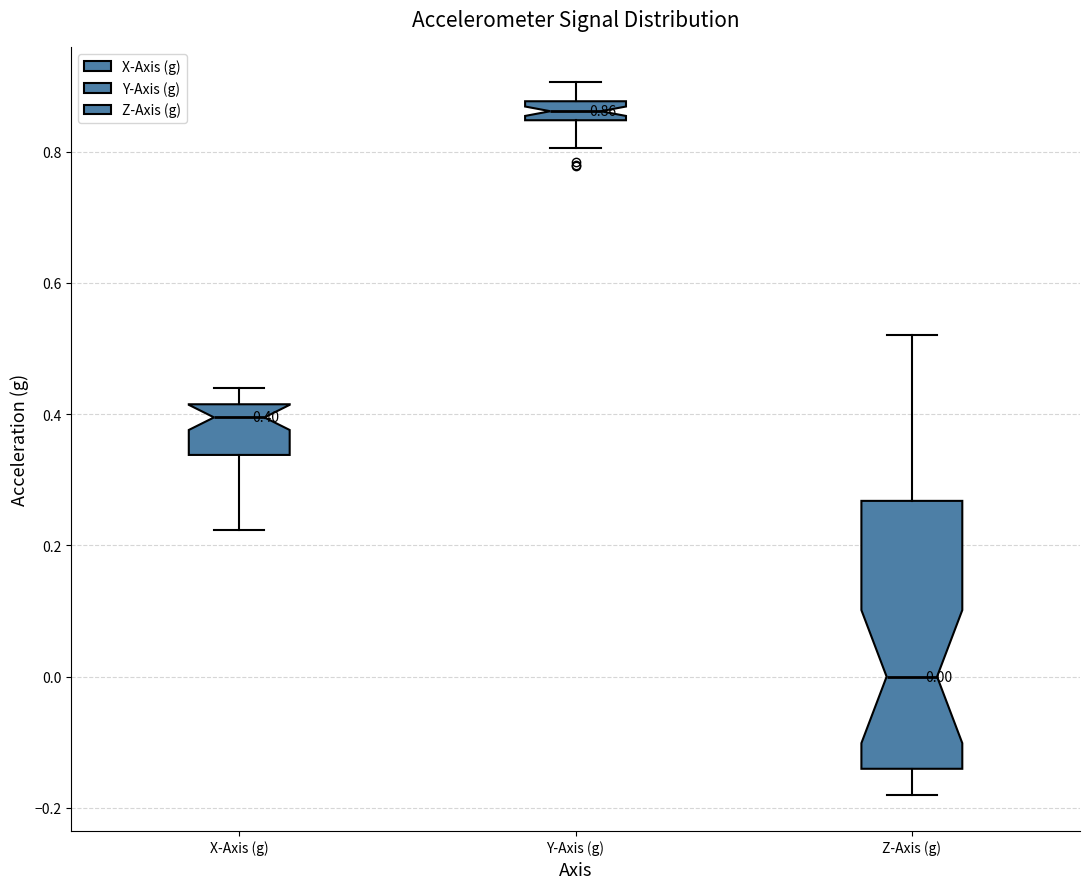

Which box is the tallest, from its lower edge to its upper edge?

Z-Axis (g)